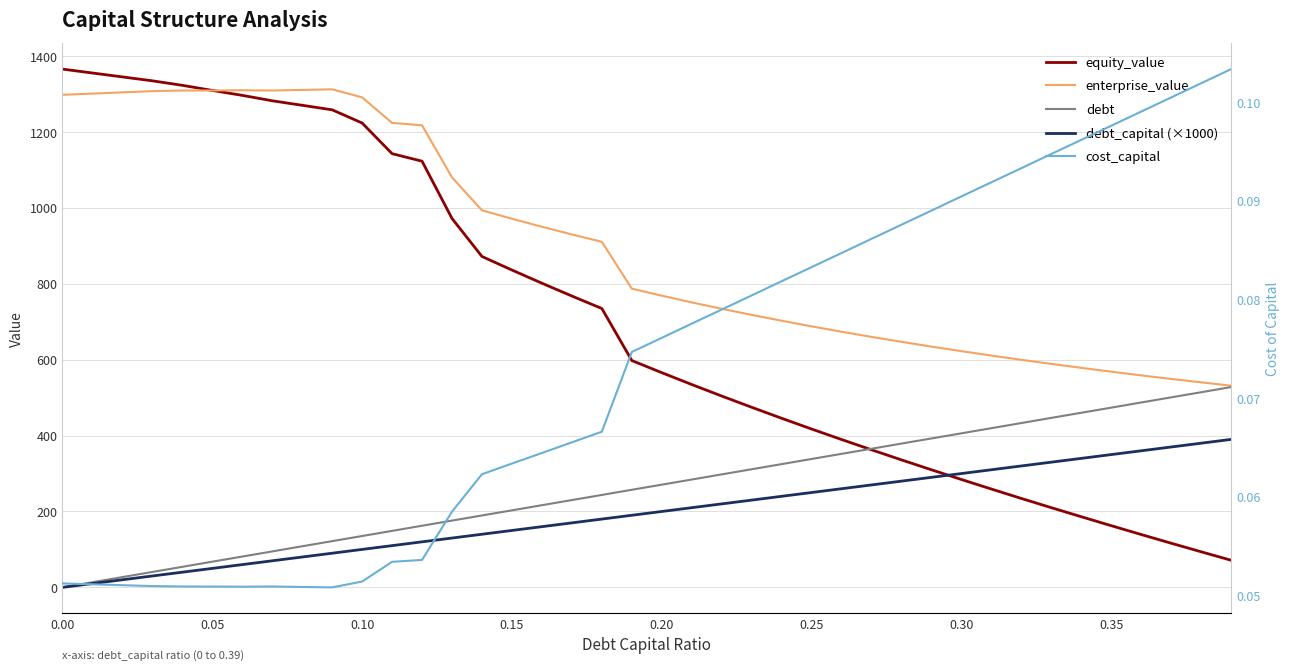

How many times do equity_value and debt cross each other?

1